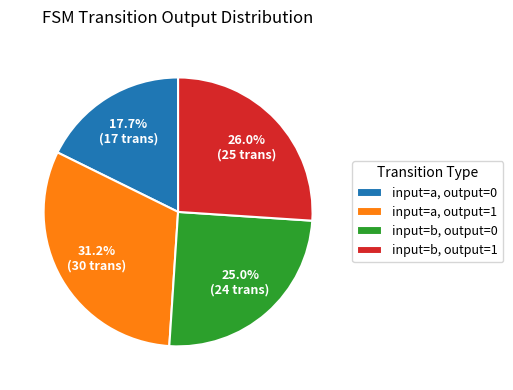

What percentage is the input=b, output=0 slice, to the nearest percent?

25%